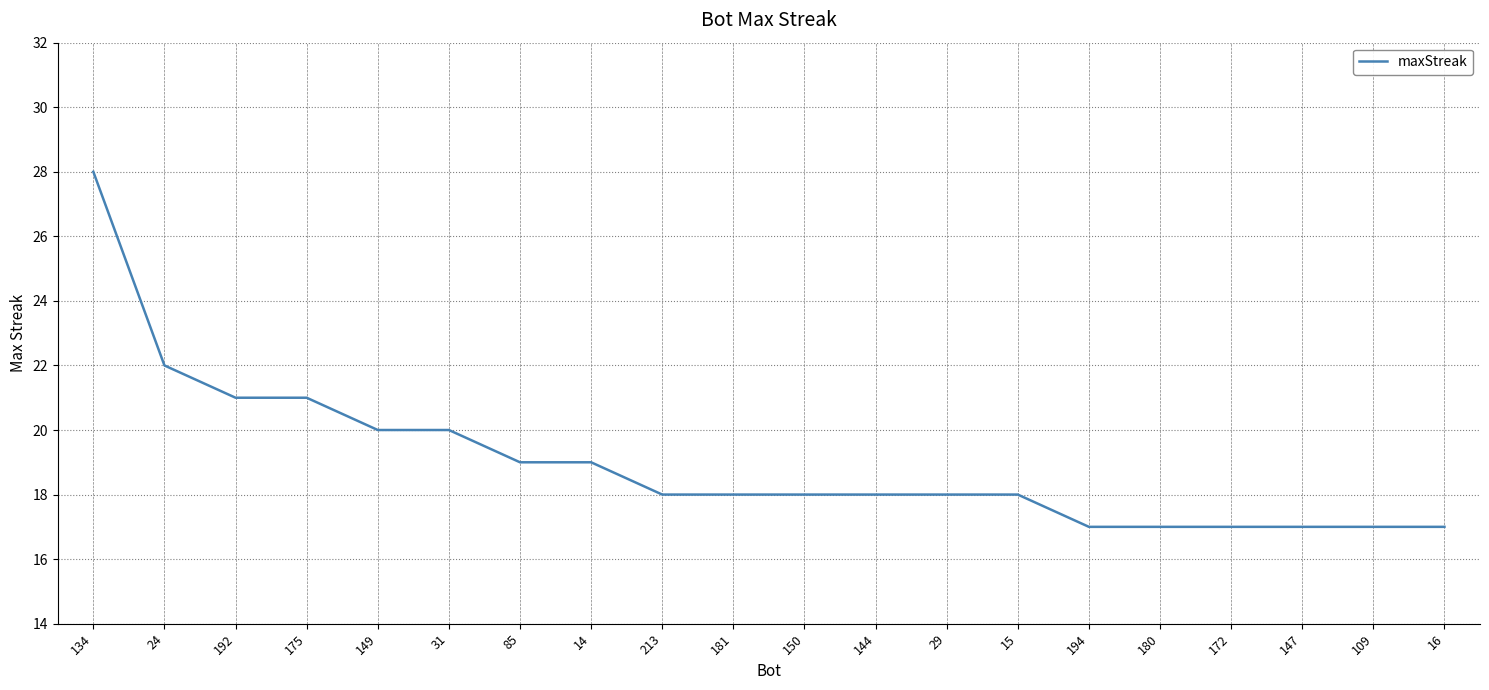

Reading right to left, transcribe all the data shown in this chart.

17	17	17	17	17	17	18	18	18	18	18	18	19	19	20	20	21	21	22	28